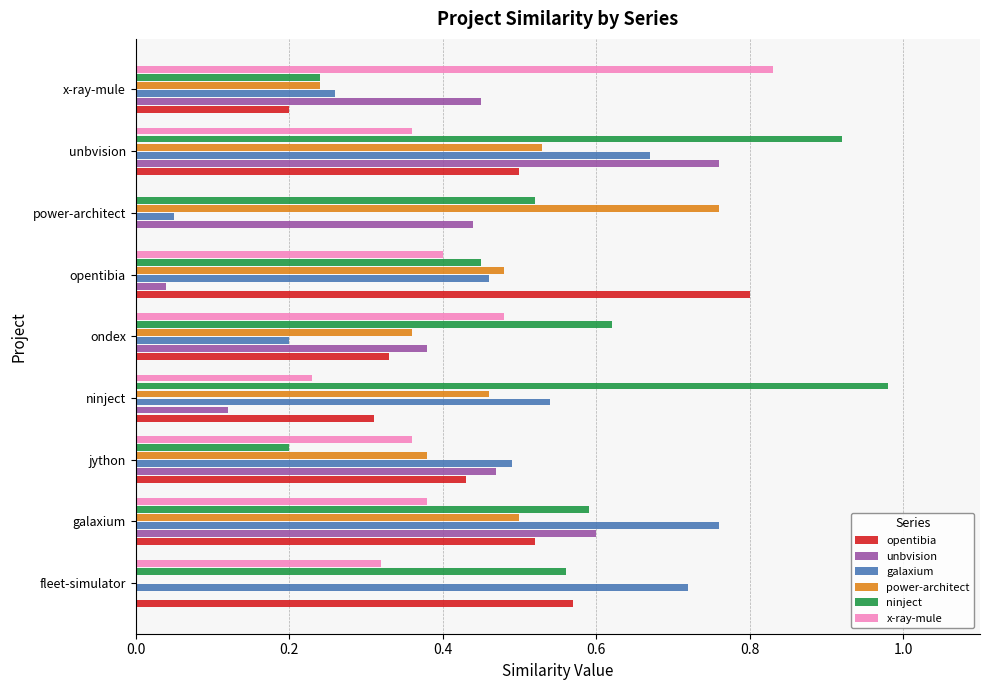

What is the total value across all series at ondex?

2.4